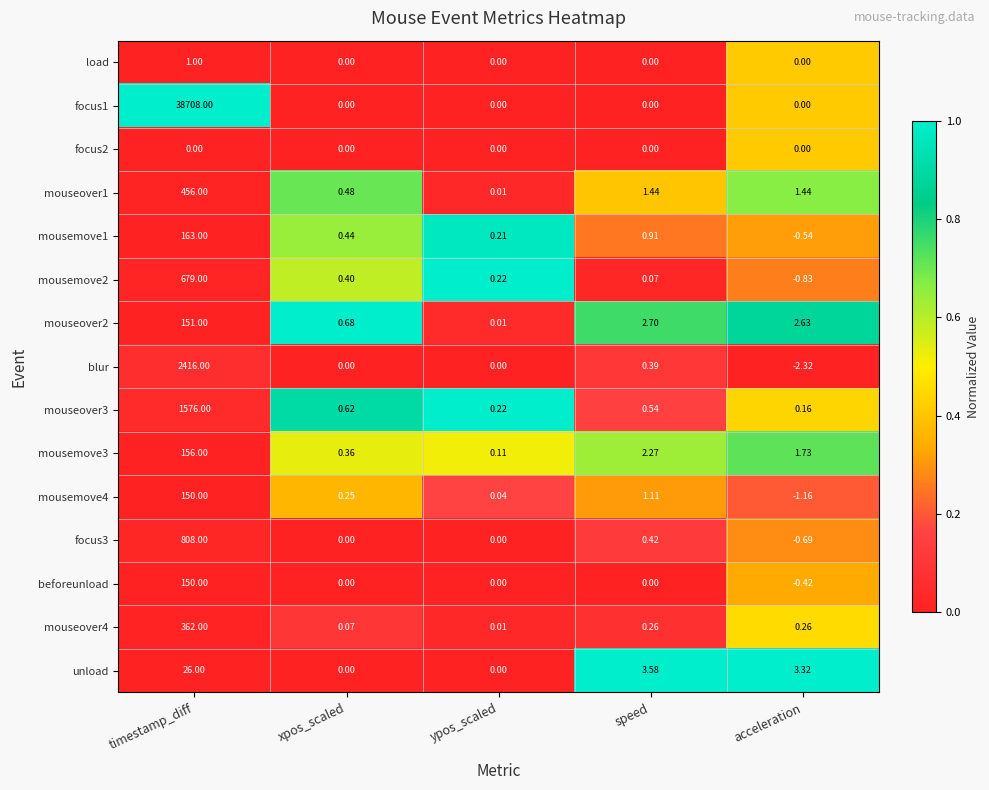

Which series changed the most between xpos_scaled and acceleration?

unload